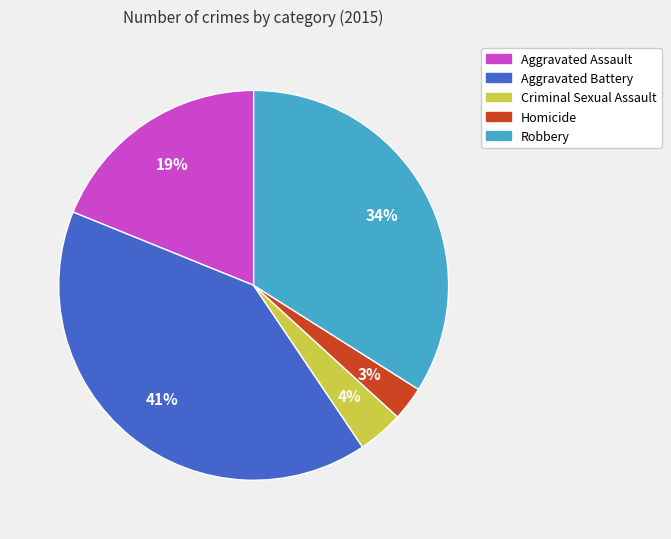

Which has a higher value, Criminal Sexual Assault or Robbery?

Robbery